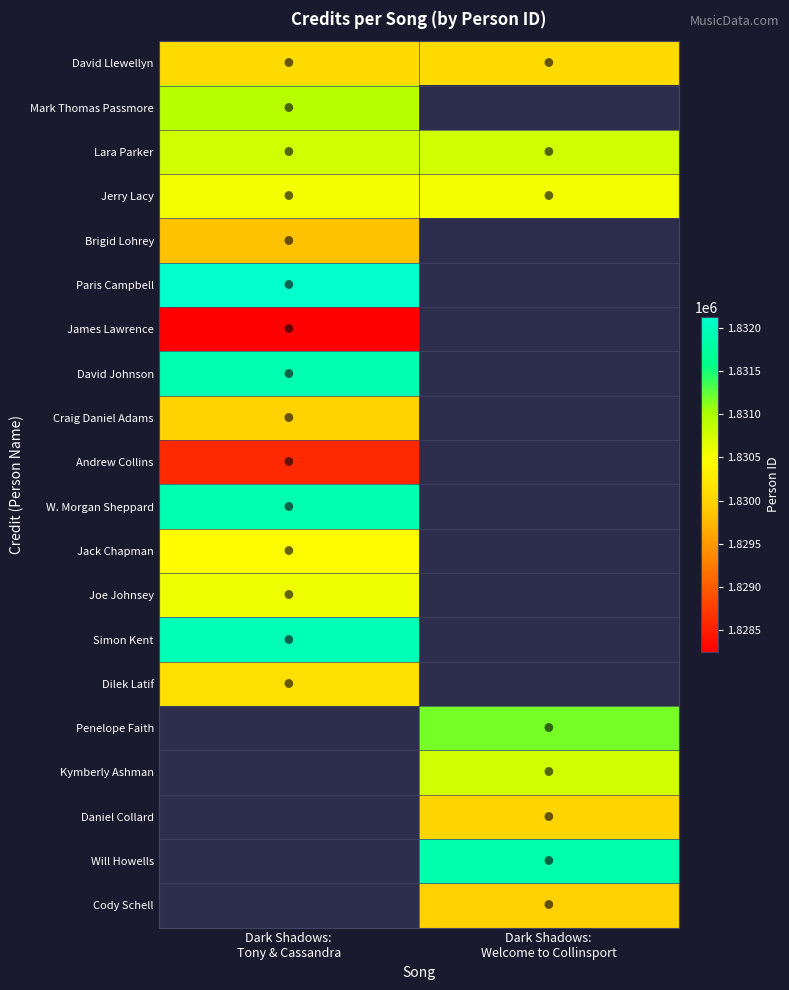

List the series in order of their peak value, highest first.

Paris Campbell, Simon Kent, David Johnson, W. Morgan Sheppard, Mark Thomas Passmore, Lara Parker, Jerry Lacy, Dilek Latif, David Llewellyn, Craig Daniel Adams, Brigid Lohrey, Andrew Collins, James Lawrence, Penelope Faith, Kymberly Ashman, Daniel Collard, Will Howells, Cody Schell, Joe Johnsey, Jack Chapman